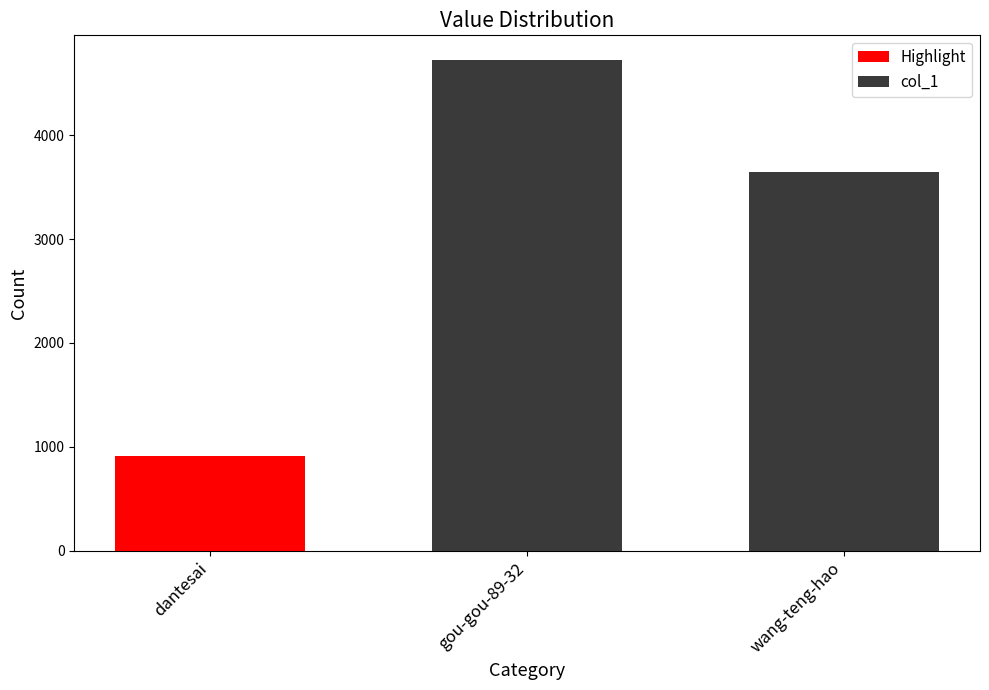

True or false: the data shows 3648 at wang-teng-hao.

True